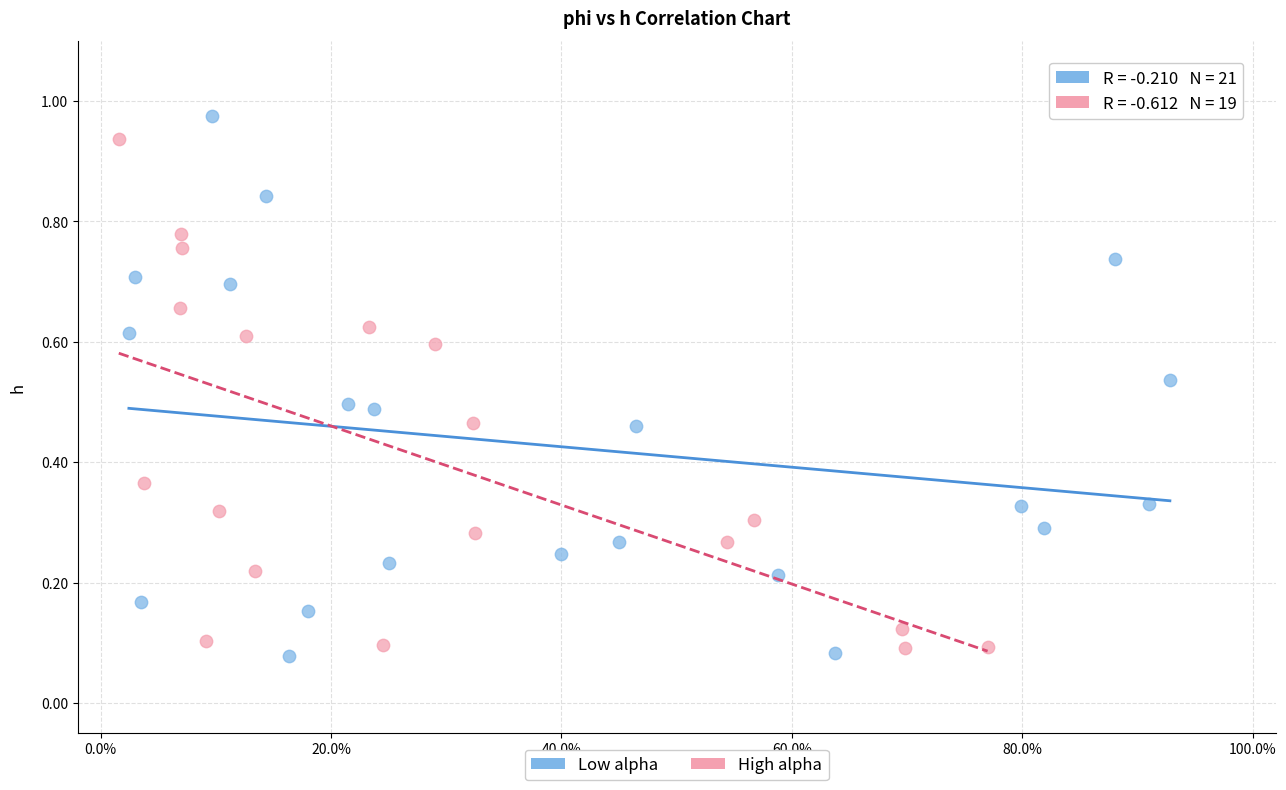

Which series reaches the minimum Y coordinate?

Low alpha